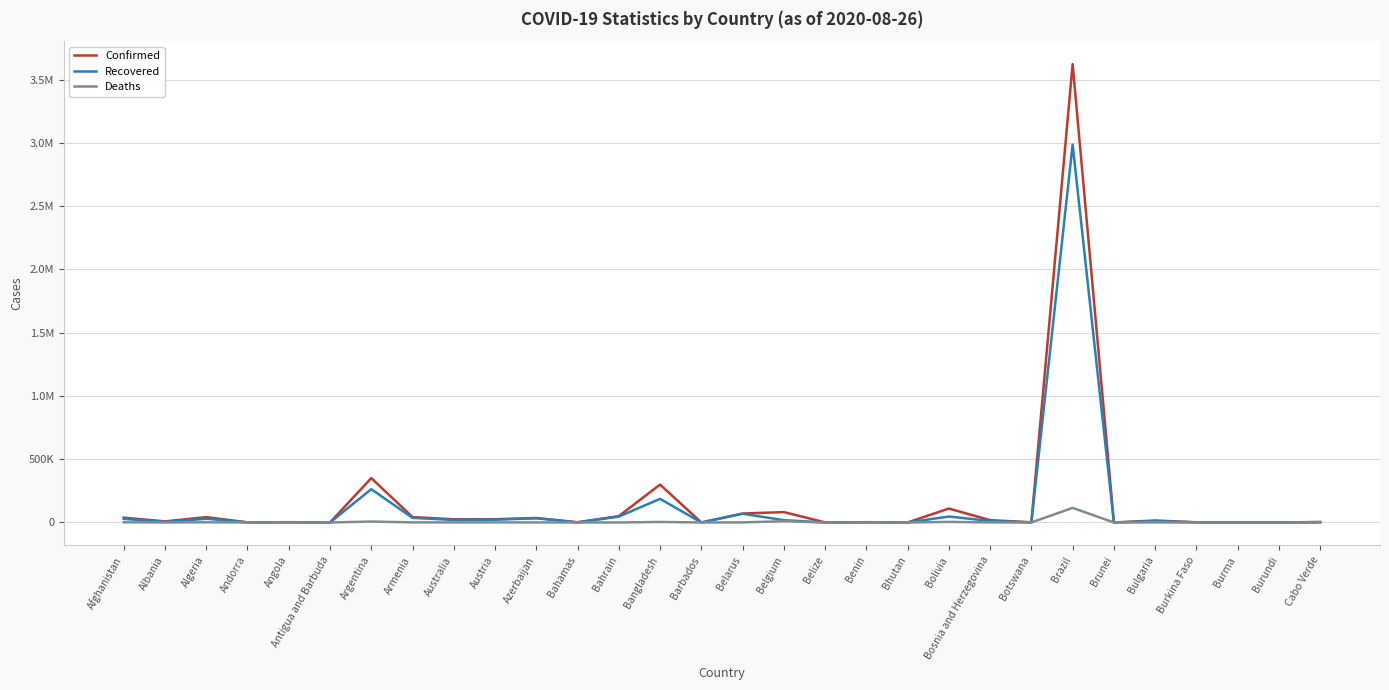

Is it true that Recovered equals 7425 at Albania?

False